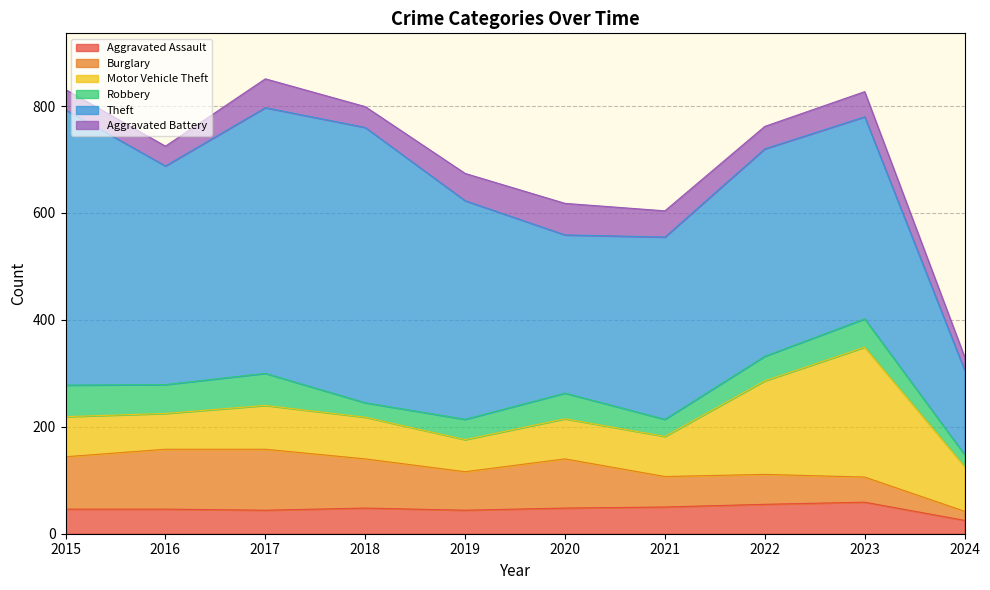

What is the minimum value for Burglary?

17